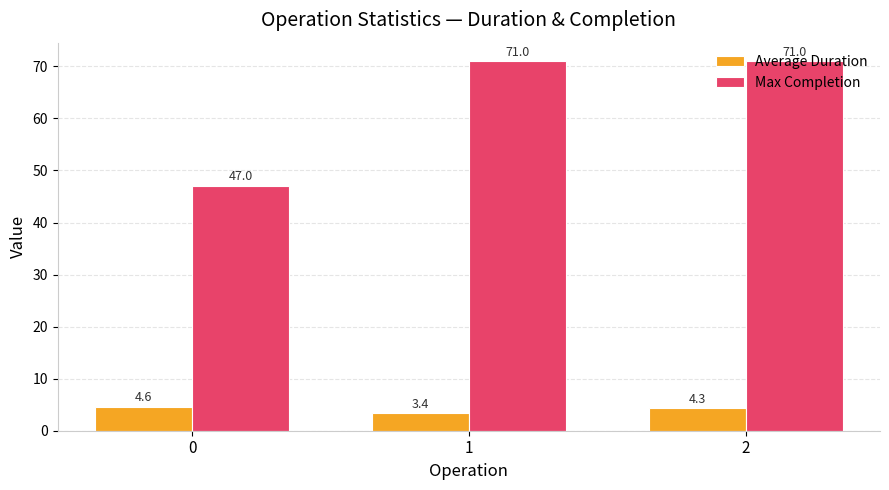

At which category is the sum across all series the highest?

2